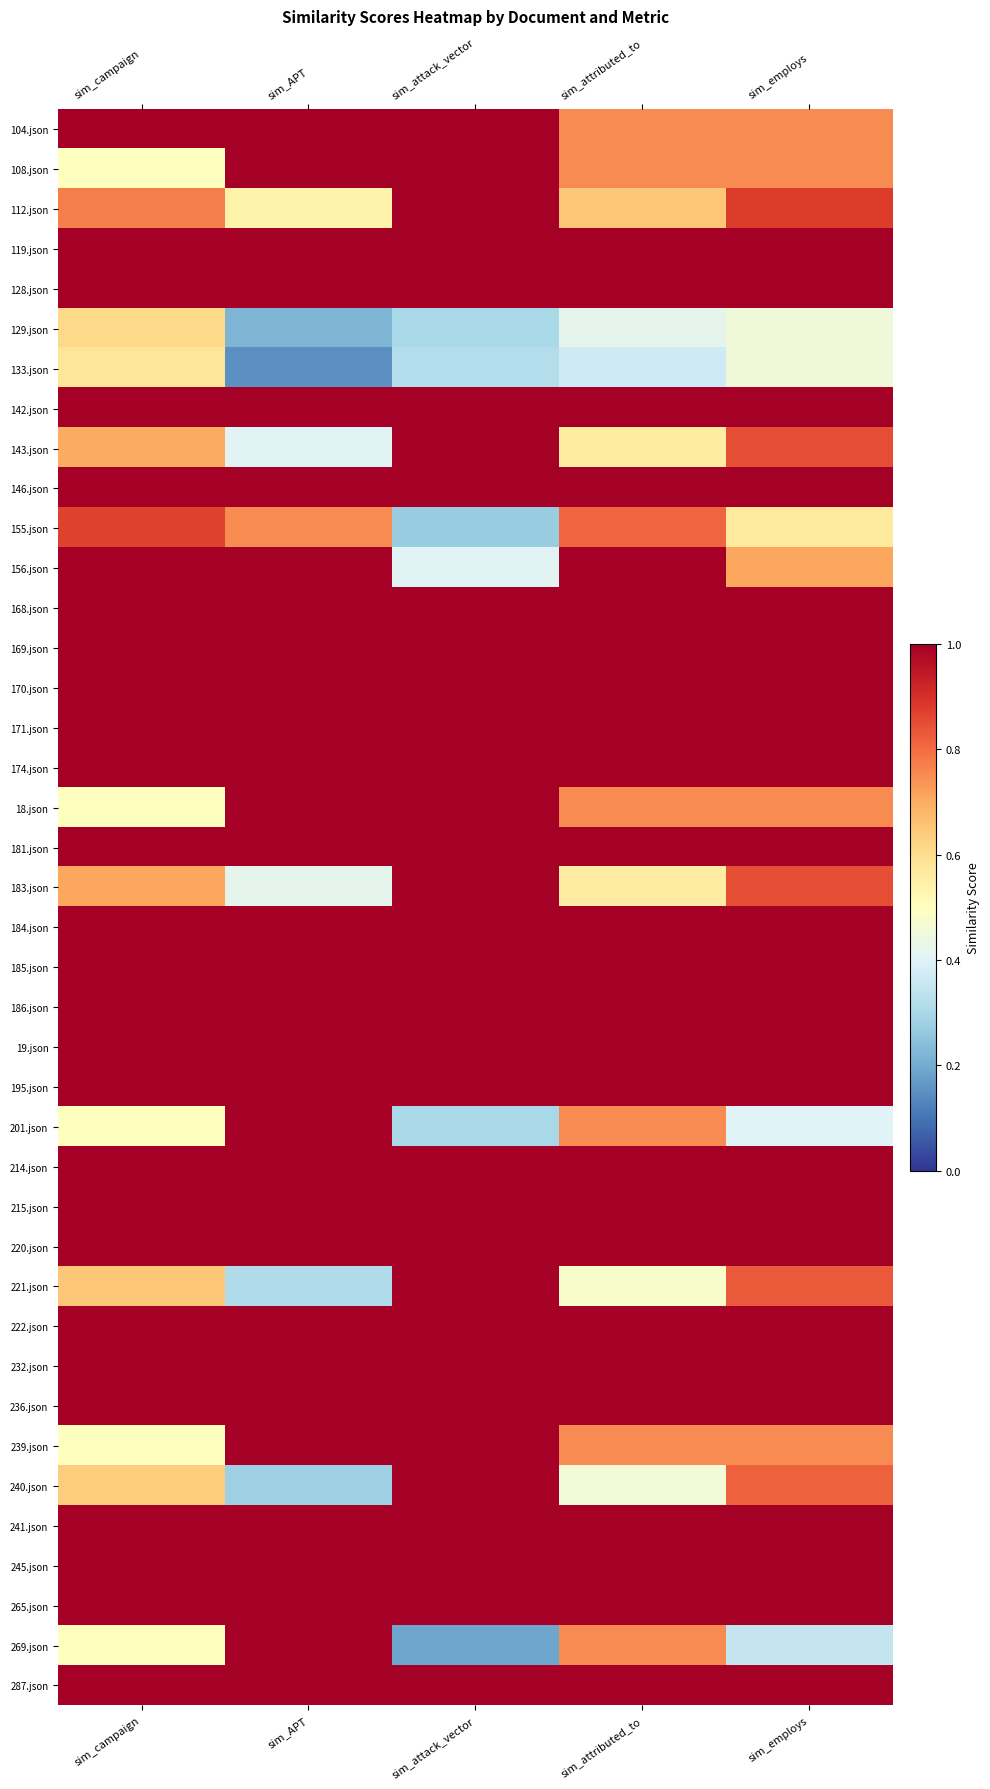

Reading right to left, list all the values displayed in this chart.

104.json: sim_employs=0.8	sim_attributed_to=0.8	sim_attack_vector=1.0	sim_APT=1.0	sim_campaign=1.0
108.json: sim_employs=0.8	sim_attributed_to=0.8	sim_attack_vector=1.0	sim_APT=1.0	sim_campaign=0.5
112.json: sim_employs=0.9	sim_attributed_to=0.7	sim_attack_vector=1.0	sim_APT=0.5	sim_campaign=0.8
119.json: sim_employs=1.0	sim_attributed_to=1.0	sim_attack_vector=1.0	sim_APT=1.0	sim_campaign=1.0
128.json: sim_employs=1.0	sim_attributed_to=1.0	sim_attack_vector=1.0	sim_APT=1.0	sim_campaign=1.0
129.json: sim_employs=0.5	sim_attributed_to=0.4	sim_attack_vector=0.3	sim_APT=0.2	sim_campaign=0.6
133.json: sim_employs=0.5	sim_attributed_to=0.4	sim_attack_vector=0.3	sim_APT=0.1	sim_campaign=0.6
142.json: sim_employs=1.0	sim_attributed_to=1.0	sim_attack_vector=1.0	sim_APT=1.0	sim_campaign=1.0
143.json: sim_employs=0.8	sim_attributed_to=0.6	sim_attack_vector=1.0	sim_APT=0.4	sim_campaign=0.7
146.json: sim_employs=1.0	sim_attributed_to=1.0	sim_attack_vector=1.0	sim_APT=1.0	sim_campaign=1.0
155.json: sim_employs=0.6	sim_attributed_to=0.8	sim_attack_vector=0.3	sim_APT=0.8	sim_campaign=0.9
156.json: sim_employs=0.7	sim_attributed_to=1.0	sim_attack_vector=0.4	sim_APT=1.0	sim_campaign=1.0
168.json: sim_employs=1.0	sim_attributed_to=1.0	sim_attack_vector=1.0	sim_APT=1.0	sim_campaign=1.0
169.json: sim_employs=1.0	sim_attributed_to=1.0	sim_attack_vector=1.0	sim_APT=1.0	sim_campaign=1.0
170.json: sim_employs=1.0	sim_attributed_to=1.0	sim_attack_vector=1.0	sim_APT=1.0	sim_campaign=1.0
171.json: sim_employs=1.0	sim_attributed_to=1.0	sim_attack_vector=1.0	sim_APT=1.0	sim_campaign=1.0
174.json: sim_employs=1.0	sim_attributed_to=1.0	sim_attack_vector=1.0	sim_APT=1.0	sim_campaign=1.0
18.json: sim_employs=0.8	sim_attributed_to=0.8	sim_attack_vector=1.0	sim_APT=1.0	sim_campaign=0.5
181.json: sim_employs=1.0	sim_attributed_to=1.0	sim_attack_vector=1.0	sim_APT=1.0	sim_campaign=1.0
183.json: sim_employs=0.8	sim_attributed_to=0.6	sim_attack_vector=1.0	sim_APT=0.4	sim_campaign=0.7
184.json: sim_employs=1.0	sim_attributed_to=1.0	sim_attack_vector=1.0	sim_APT=1.0	sim_campaign=1.0
185.json: sim_employs=1.0	sim_attributed_to=1.0	sim_attack_vector=1.0	sim_APT=1.0	sim_campaign=1.0
186.json: sim_employs=1.0	sim_attributed_to=1.0	sim_attack_vector=1.0	sim_APT=1.0	sim_campaign=1.0
19.json: sim_employs=1.0	sim_attributed_to=1.0	sim_attack_vector=1.0	sim_APT=1.0	sim_campaign=1.0
195.json: sim_employs=1.0	sim_attributed_to=1.0	sim_attack_vector=1.0	sim_APT=1.0	sim_campaign=1.0
201.json: sim_employs=0.4	sim_attributed_to=0.8	sim_attack_vector=0.3	sim_APT=1.0	sim_campaign=0.5
214.json: sim_employs=1.0	sim_attributed_to=1.0	sim_attack_vector=1.0	sim_APT=1.0	sim_campaign=1.0
215.json: sim_employs=1.0	sim_attributed_to=1.0	sim_attack_vector=1.0	sim_APT=1.0	sim_campaign=1.0
220.json: sim_employs=1.0	sim_attributed_to=1.0	sim_attack_vector=1.0	sim_APT=1.0	sim_campaign=1.0
221.json: sim_employs=0.8	sim_attributed_to=0.5	sim_attack_vector=1.0	sim_APT=0.3	sim_campaign=0.7
222.json: sim_employs=1.0	sim_attributed_to=1.0	sim_attack_vector=1.0	sim_APT=1.0	sim_campaign=1.0
232.json: sim_employs=1.0	sim_attributed_to=1.0	sim_attack_vector=1.0	sim_APT=1.0	sim_campaign=1.0
236.json: sim_employs=1.0	sim_attributed_to=1.0	sim_attack_vector=1.0	sim_APT=1.0	sim_campaign=1.0
239.json: sim_employs=0.8	sim_attributed_to=0.8	sim_attack_vector=1.0	sim_APT=1.0	sim_campaign=0.5
240.json: sim_employs=0.8	sim_attributed_to=0.5	sim_attack_vector=1.0	sim_APT=0.3	sim_campaign=0.6
241.json: sim_employs=1.0	sim_attributed_to=1.0	sim_attack_vector=1.0	sim_APT=1.0	sim_campaign=1.0
245.json: sim_employs=1.0	sim_attributed_to=1.0	sim_attack_vector=1.0	sim_APT=1.0	sim_campaign=1.0
265.json: sim_employs=1.0	sim_attributed_to=1.0	sim_attack_vector=1.0	sim_APT=1.0	sim_campaign=1.0
269.json: sim_employs=0.3	sim_attributed_to=0.8	sim_attack_vector=0.2	sim_APT=1.0	sim_campaign=0.5
287.json: sim_employs=1.0	sim_attributed_to=1.0	sim_attack_vector=1.0	sim_APT=1.0	sim_campaign=1.0